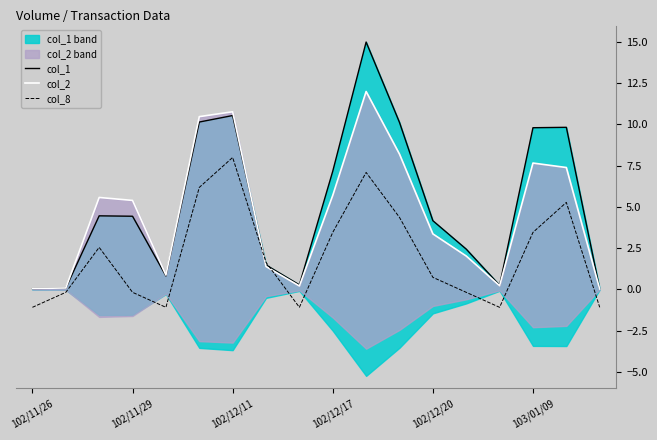

Count the number of categories in the chart.

18